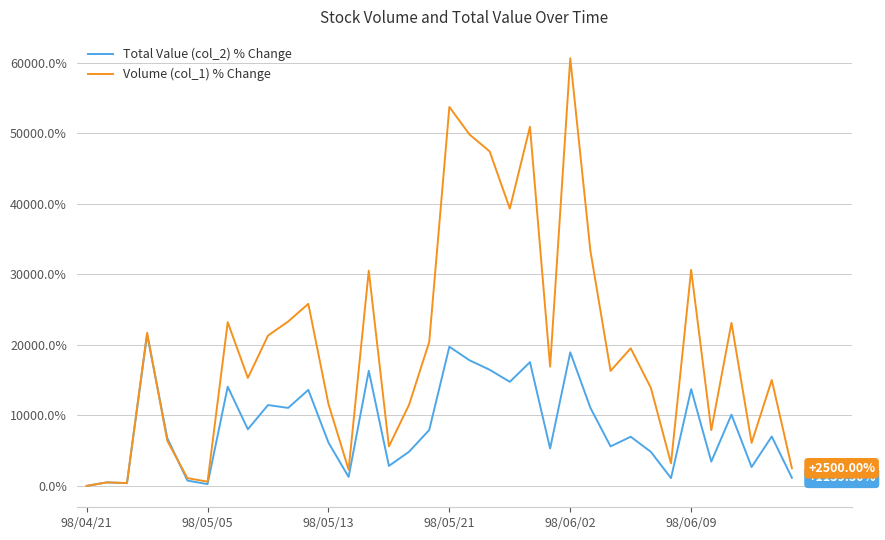

List the series in order of their overall mean, lowest first.

Total Value (col_2) % Change, Volume (col_1) % Change